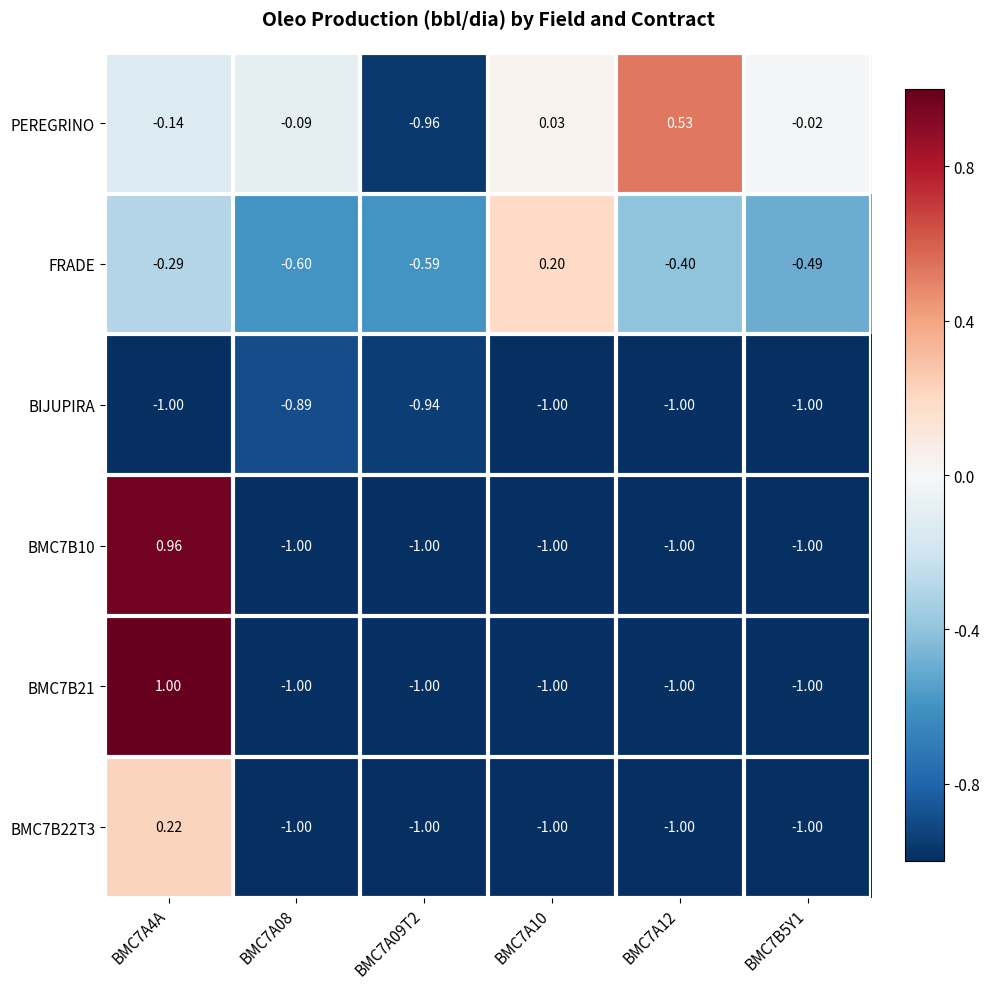

Is the value of PEREGRINO at BMC7A10 greater than the value of BMC7B22T3 at BMC7A09T2?

Yes